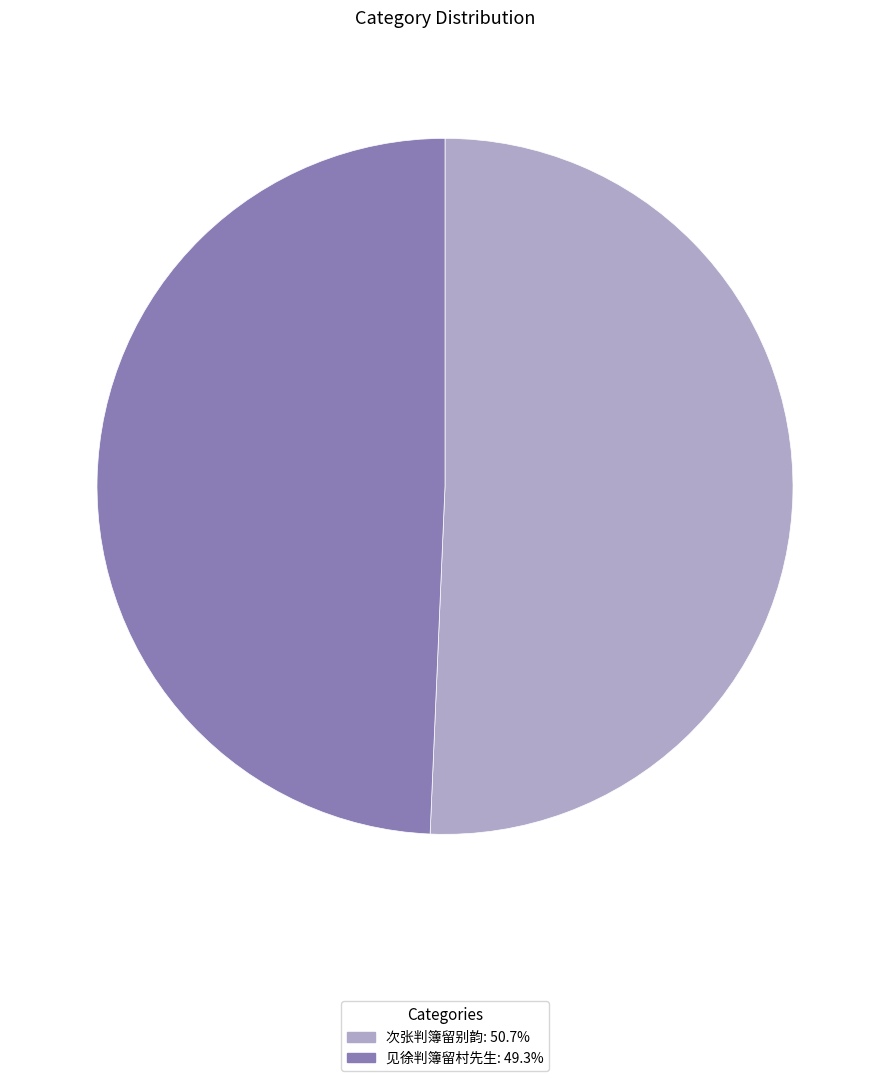

Rank the categories by value from highest to lowest.

次张判簿留别韵, 见徐判簿留村先生